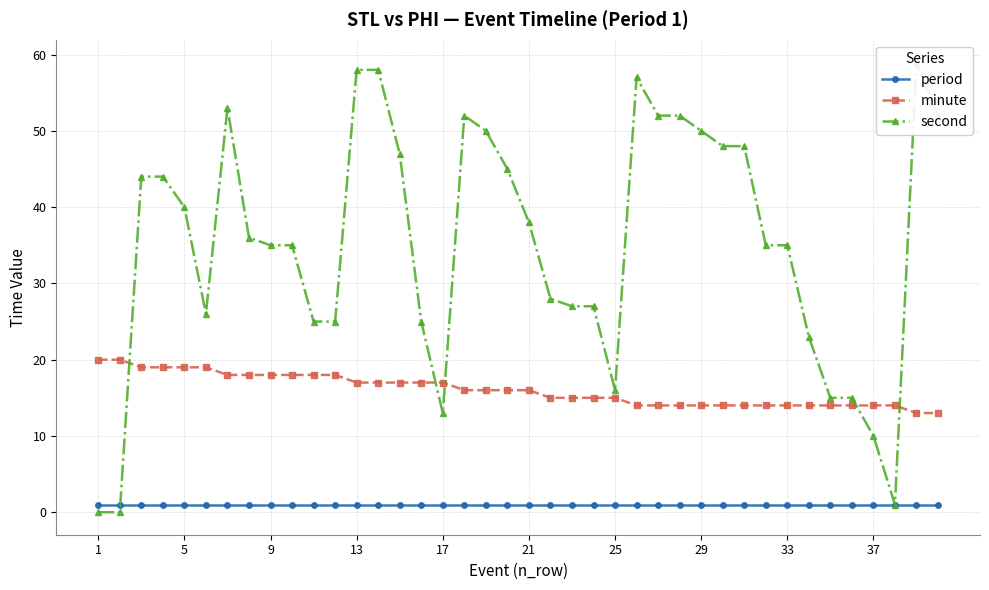

At how many categories does at least one series exceed 30?

24